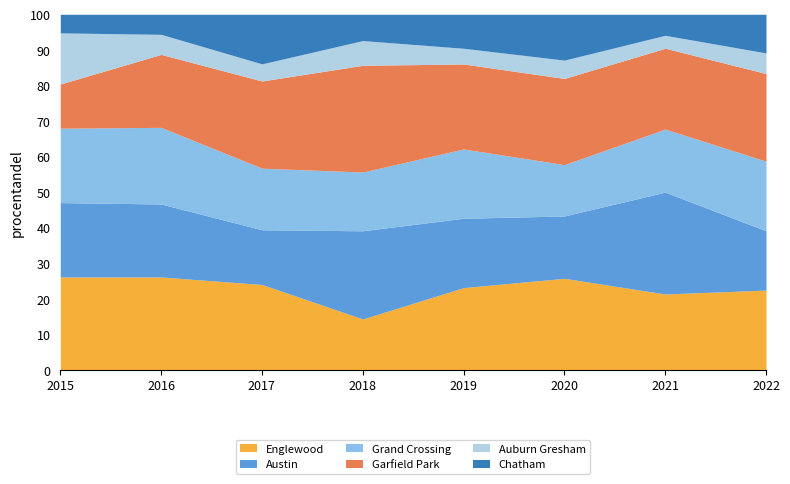

At which label does Englewood reach its minimum?

2018